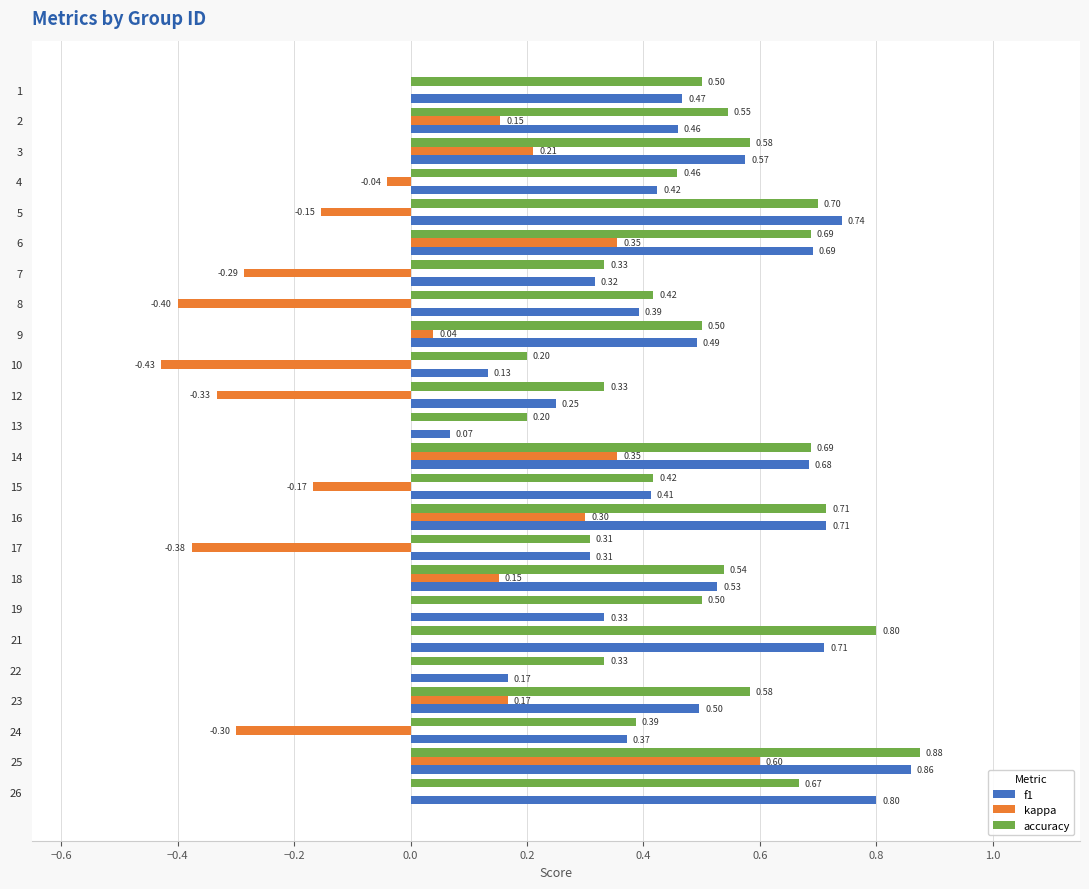

Which series has the largest total across all categories?

accuracy